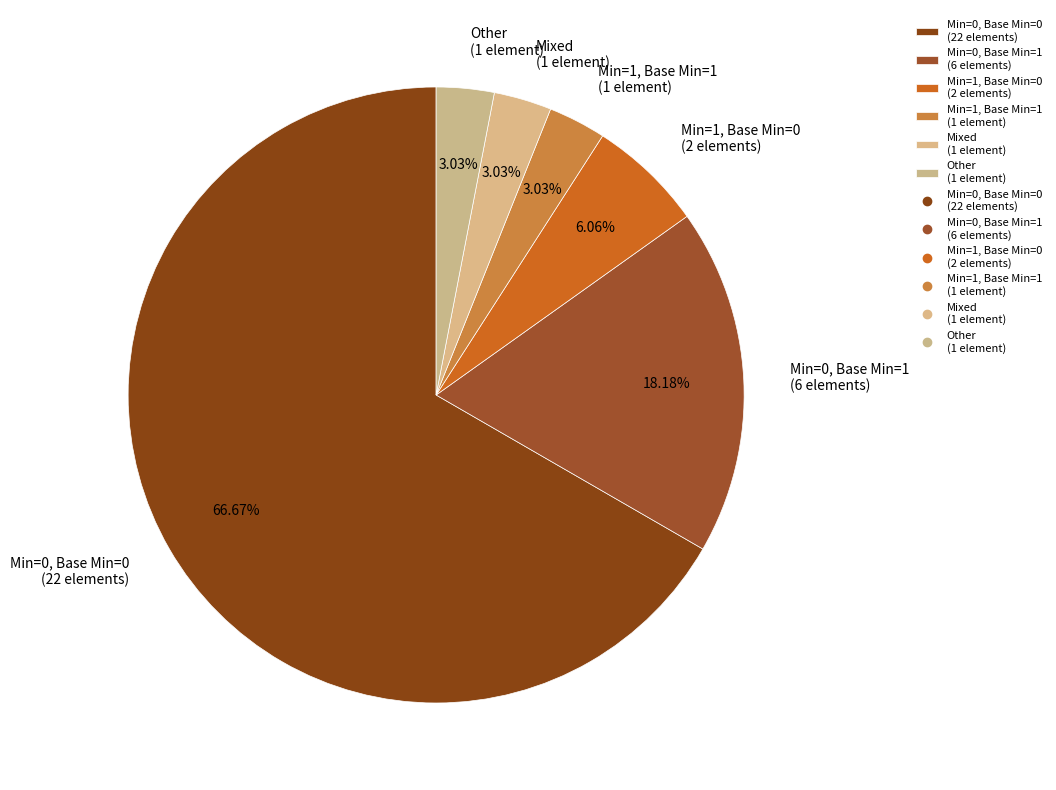

What is the largest slice in the pie chart?

Min=0, Base Min=0 (22 elements)